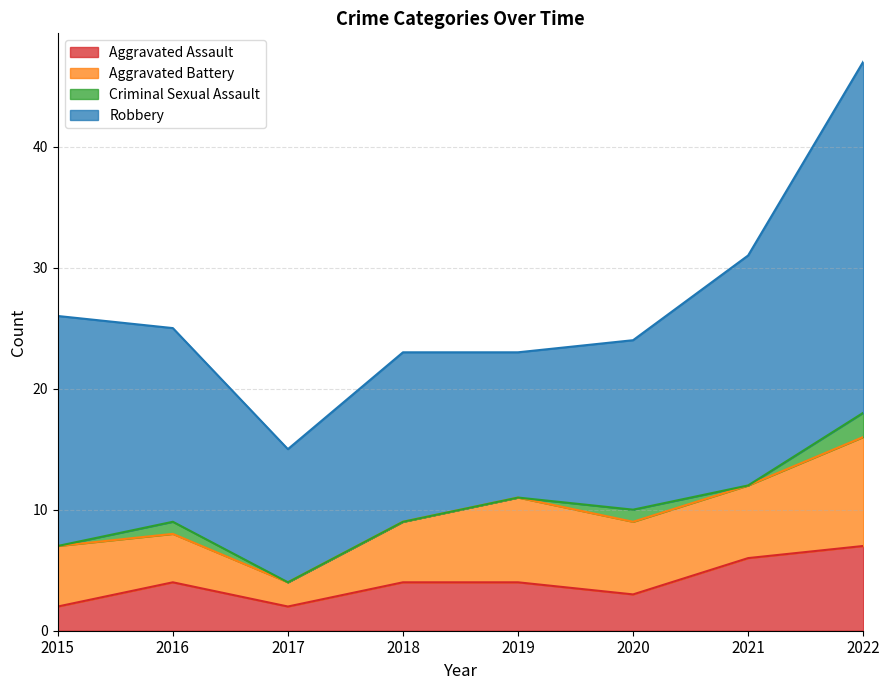

Is the value of Aggravated Battery at 2019 greater than the value of Aggravated Assault at 2018?

Yes